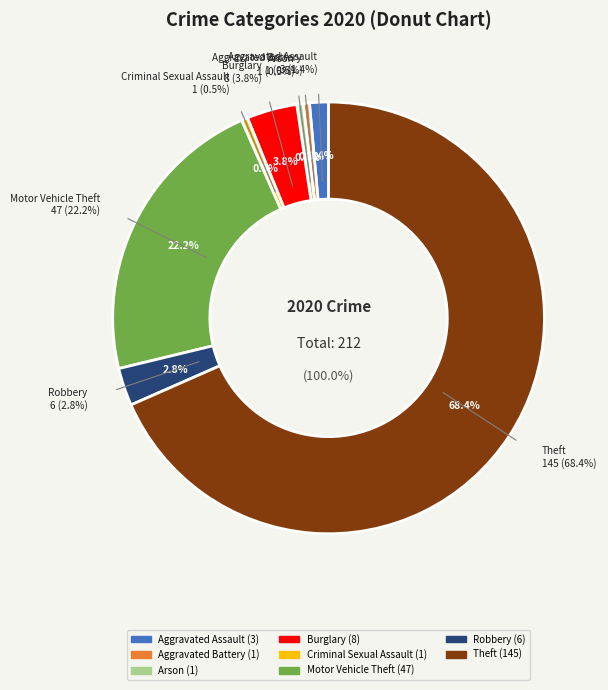

Approximately how many times larger is the value at Burglary compared to Arson?

8.0